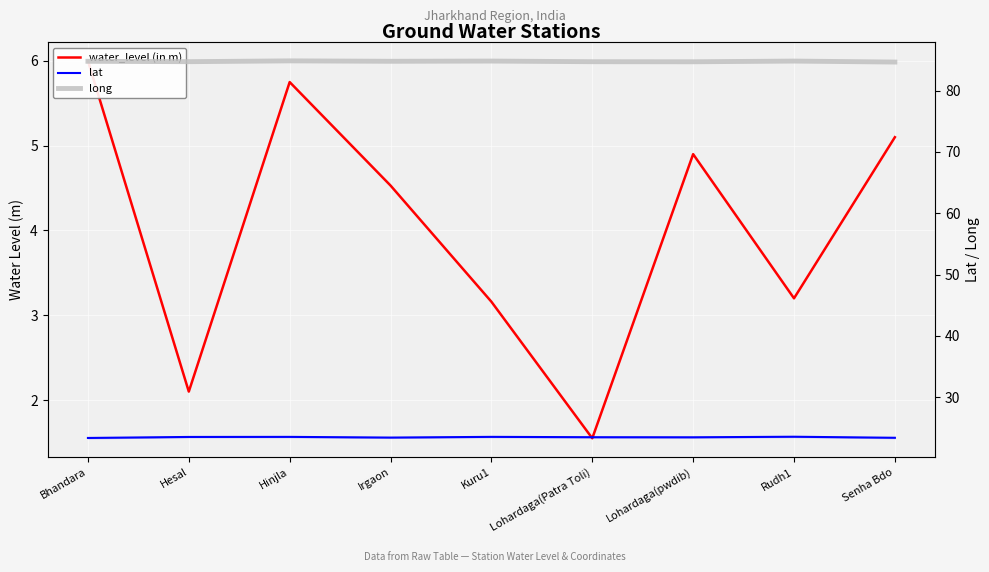

What is the average value of the lat series?

23.5